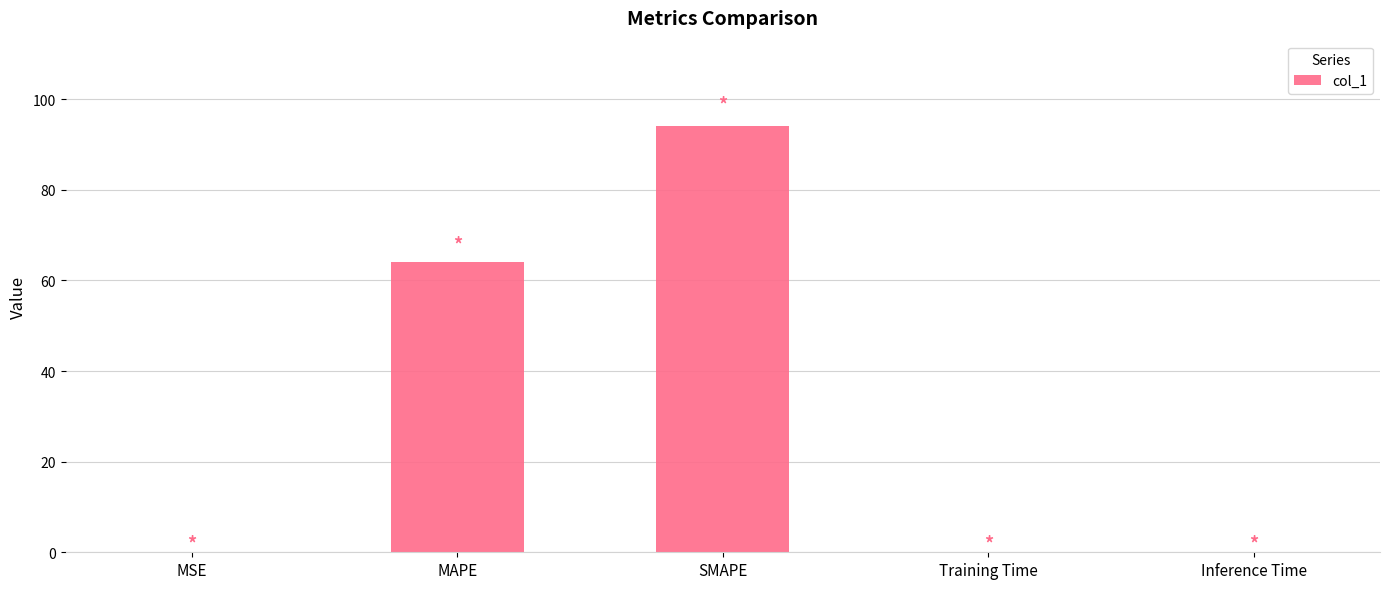

Is it true that the value at SMAPE is 136.8?

False